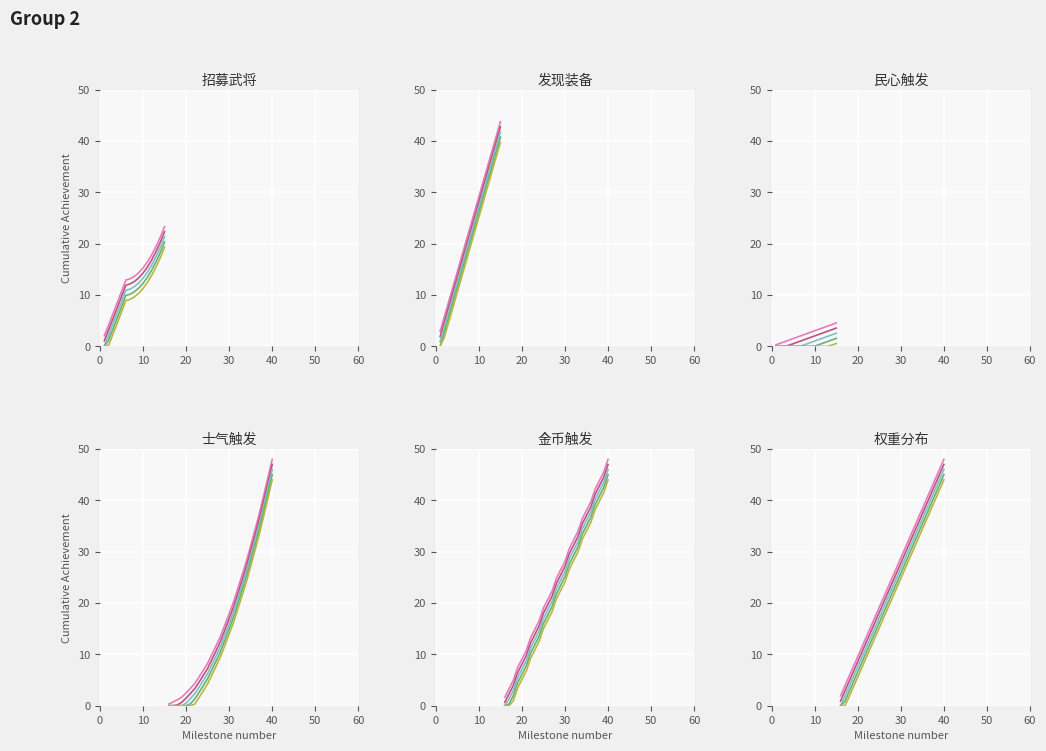

True or false: 指向id_偏移 and 指向id_累计 intersect in this chart.

False